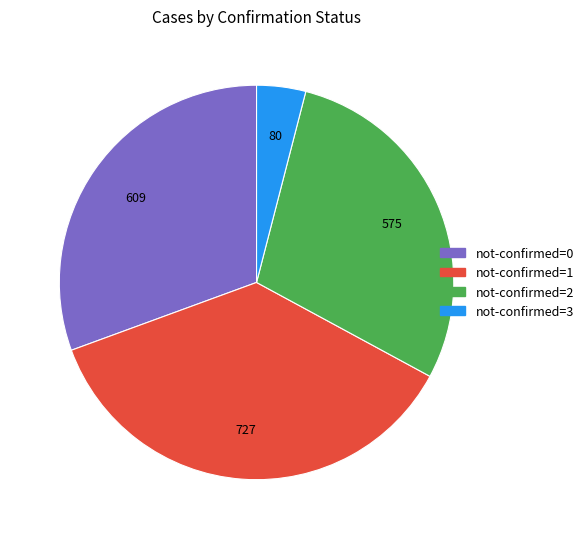

Does not-confirmed=1 represent more than half of the total?

No